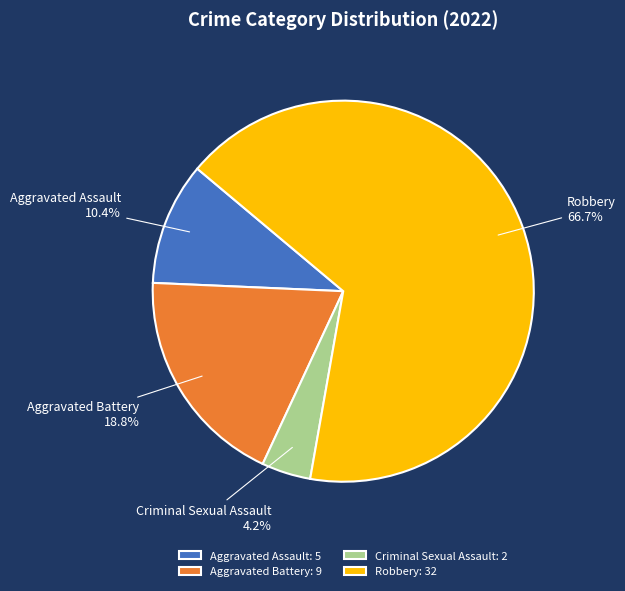

To the nearest percent, what percentage of the pie is Robbery?

67%